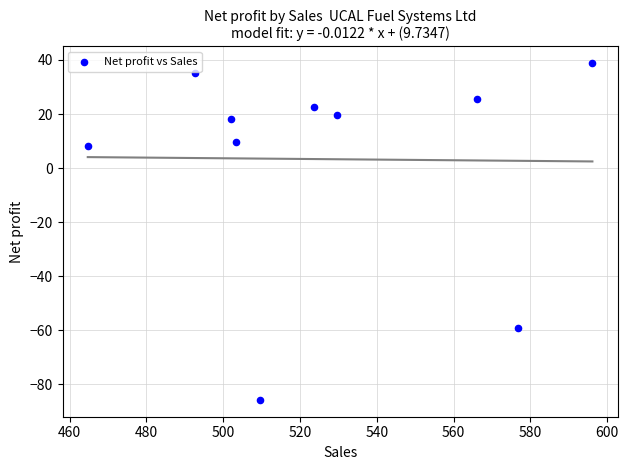

What is the average Y value?

3.3